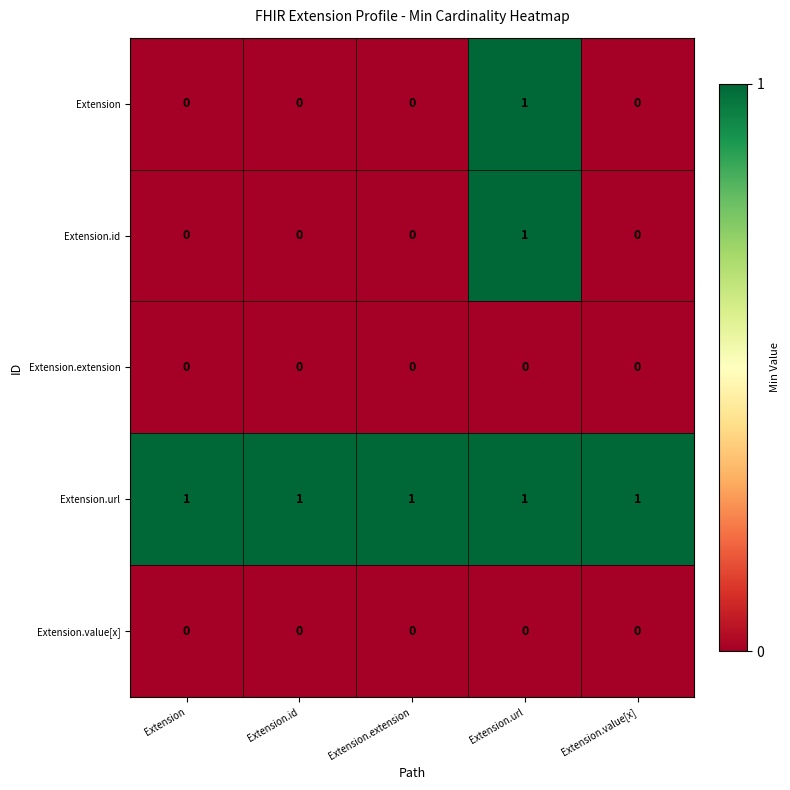

Reading left to right, what are all the values shown in this chart?

Extension: Extension=0	Extension.id=0	Extension.extension=0	Extension.url=1	Extension.value[x]=0
Extension.id: Extension=0	Extension.id=0	Extension.extension=0	Extension.url=1	Extension.value[x]=0
Extension.extension: Extension=0	Extension.id=0	Extension.extension=0	Extension.url=0	Extension.value[x]=0
Extension.url: Extension=1	Extension.id=1	Extension.extension=1	Extension.url=1	Extension.value[x]=1
Extension.value[x]: Extension=0	Extension.id=0	Extension.extension=0	Extension.url=0	Extension.value[x]=0